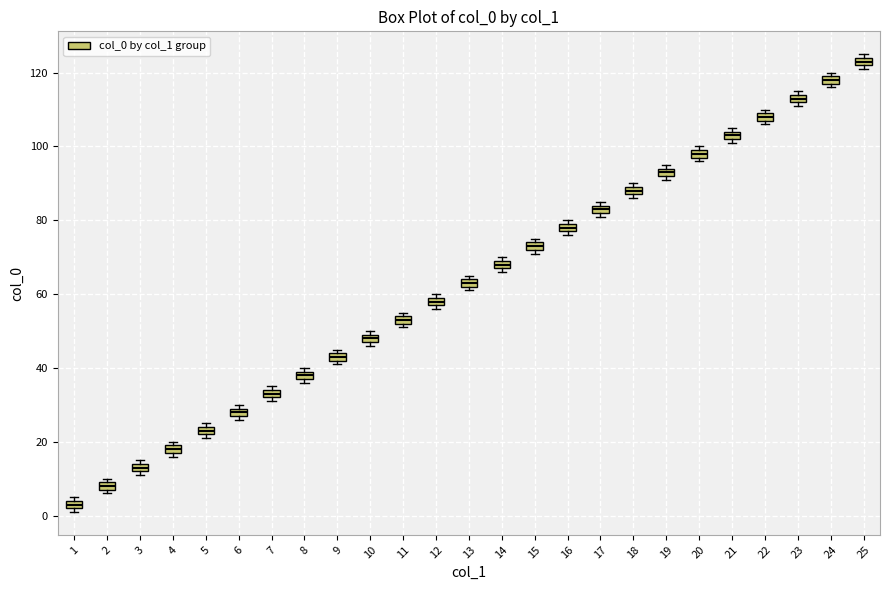

Where is the lower edge of the box at x = 19 on the y-axis? The values are not printed on the chart, so give them approximately, as read against the axis.

92